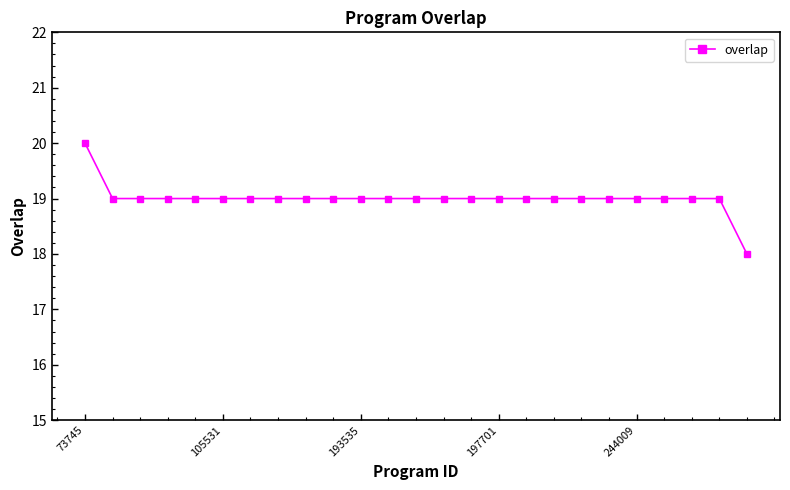

What is the minimum value shown in the chart?

18